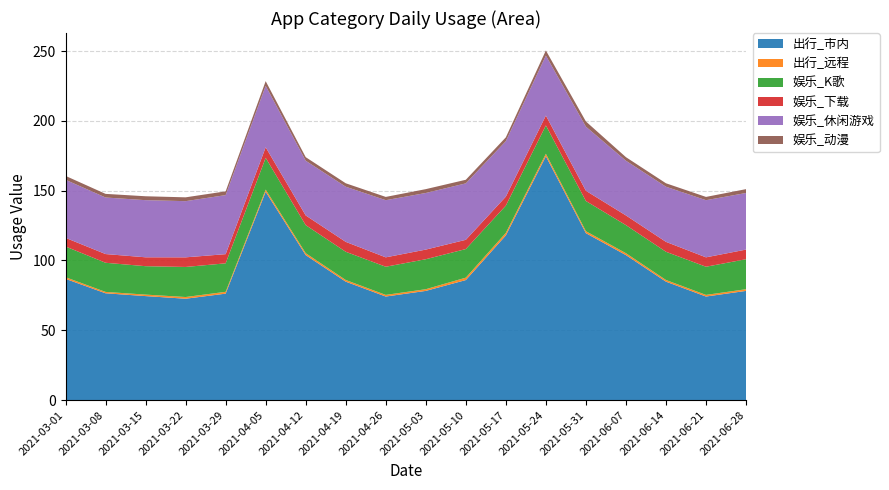

Reading left to right, transcribe all the data shown in this chart.

出行_市内: 2021-03-01=86.8	2021-03-08=76.5	2021-03-15=74.5	2021-03-22=72.6	2021-03-29=76.2	2021-04-05=149.2	2021-04-12=103.9	2021-04-19=84.8	2021-04-26=74.2	2021-05-03=78.2	2021-05-10=86.0	2021-05-17=118.0	2021-05-24=174.7	2021-05-31=119.6	2021-06-07=103.9	2021-06-14=84.8	2021-06-21=74.2	2021-06-28=78.2
出行_远程: 2021-03-01=1.2	2021-03-08=1.0	2021-03-15=1.1	2021-03-22=1.2	2021-03-29=1.3	2021-04-05=1.6	2021-04-12=1.4	2021-04-19=1.2	2021-04-26=1.2	2021-05-03=1.2	2021-05-10=1.7	2021-05-17=1.8	2021-05-24=1.8	2021-05-31=1.4	2021-06-07=1.4	2021-06-14=1.2	2021-06-21=1.2	2021-06-28=1.2
娱乐_K歌: 2021-03-01=22.0	2021-03-08=20.9	2021-03-15=20.4	2021-03-22=21.5	2021-03-29=20.4	2021-04-05=22.8	2021-04-12=20.1	2021-04-19=20.2	2021-04-26=20.2	2021-05-03=21.5	2021-05-10=20.5	2021-05-17=19.5	2021-05-24=20.3	2021-05-31=21.6	2021-06-07=20.1	2021-06-14=20.2	2021-06-21=20.2	2021-06-28=21.5
娱乐_下载: 2021-03-01=6.2	2021-03-08=6.2	2021-03-15=6.4	2021-03-22=6.9	2021-03-29=6.6	2021-04-05=7.6	2021-04-12=6.9	2021-04-19=7.1	2021-04-26=6.7	2021-05-03=6.9	2021-05-10=6.6	2021-05-17=6.4	2021-05-24=7.1	2021-05-31=7.3	2021-06-07=6.9	2021-06-14=7.1	2021-06-21=6.7	2021-06-28=6.9
娱乐_休闲游戏: 2021-03-01=41.6	2021-03-08=40.5	2021-03-15=40.9	2021-03-22=40.2	2021-03-29=42.3	2021-04-05=44.0	2021-04-12=39.2	2021-04-19=39.5	2021-04-26=41.0	2021-05-03=40.5	2021-05-10=40.4	2021-05-17=39.7	2021-05-24=43.0	2021-05-31=45.9	2021-06-07=39.2	2021-06-14=39.5	2021-06-21=41.0	2021-06-28=40.5
娱乐_动漫: 2021-03-01=2.8	2021-03-08=2.6	2021-03-15=2.8	2021-03-22=2.7	2021-03-29=2.7	2021-04-05=3.4	2021-04-12=2.5	2021-04-19=2.5	2021-04-26=2.3	2021-05-03=2.8	2021-05-10=2.6	2021-05-17=2.7	2021-05-24=3.6	2021-05-31=3.7	2021-06-07=2.5	2021-06-14=2.5	2021-06-21=2.3	2021-06-28=2.8